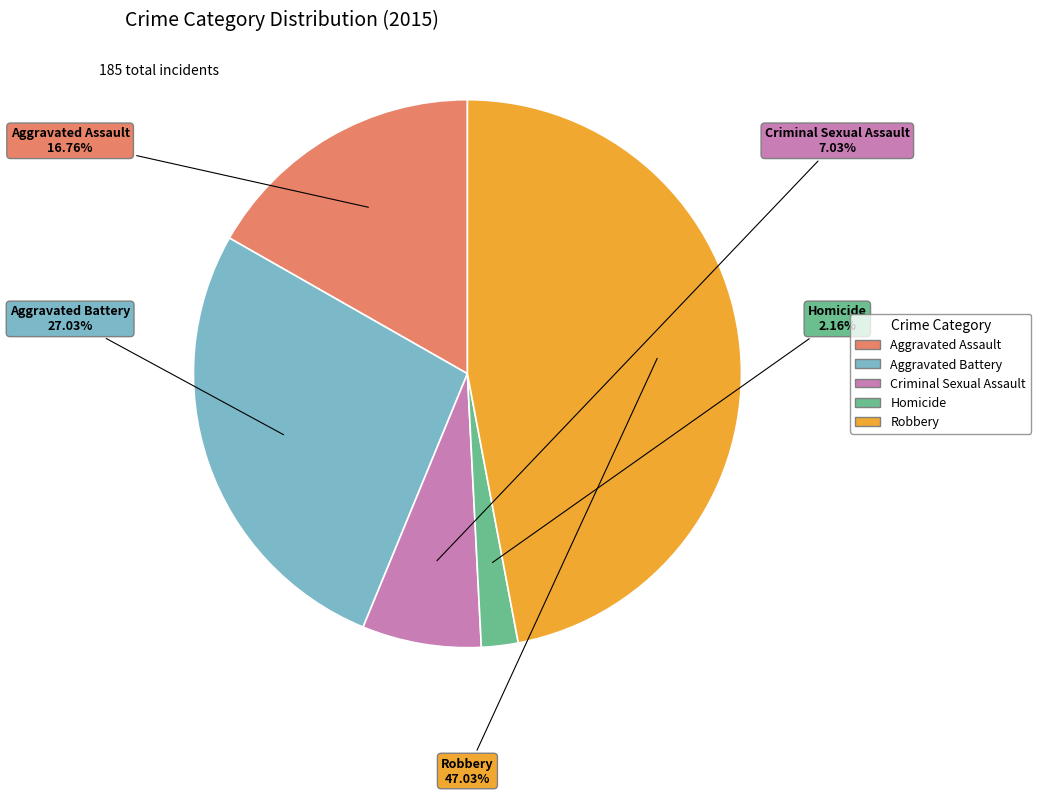

How many slices are in this pie chart?

5